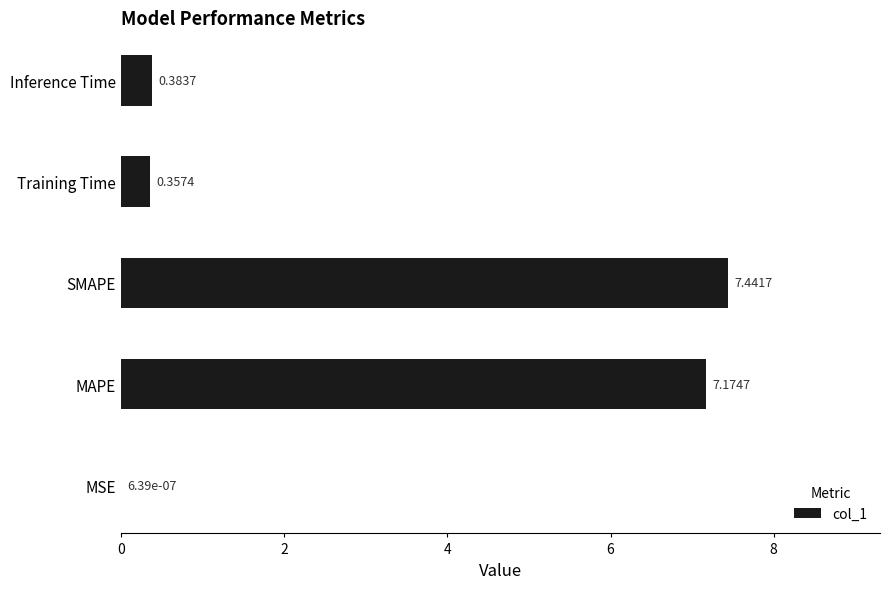

Which label corresponds to the largest value in the chart?

SMAPE